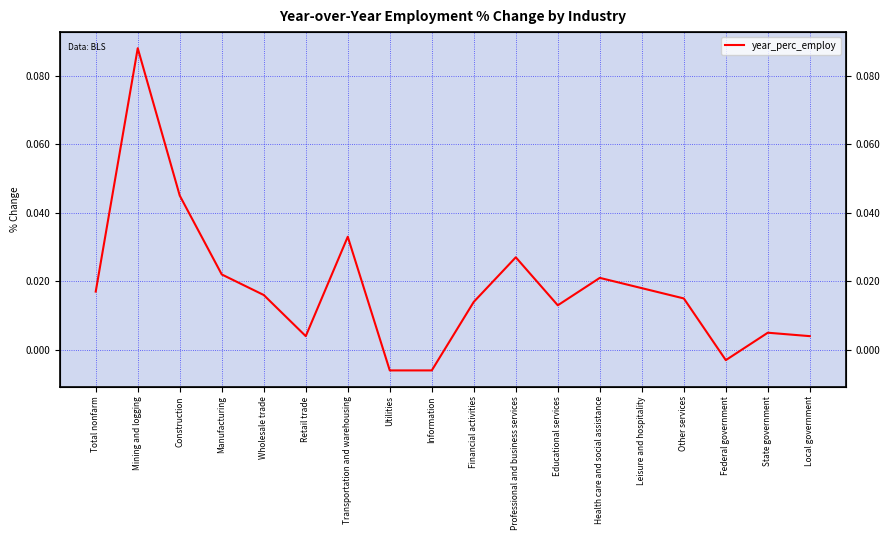

Reading left to right, extract all data points from this chart.

Total nonfarm=0.0	Mining and logging=0.1	Construction=0.0	Manufacturing=0.0	Wholesale trade=0.0	Retail trade=0.0	Transportation and warehousing=0.0	Utilities=-0.0	Information=-0.0	Financial activities=0.0	Professional and business services=0.0	Educational services=0.0	Health care and social assistance=0.0	Leisure and hospitality=0.0	Other services=0.0	Federal government=-0.0	State government=0.0	Local government=0.0